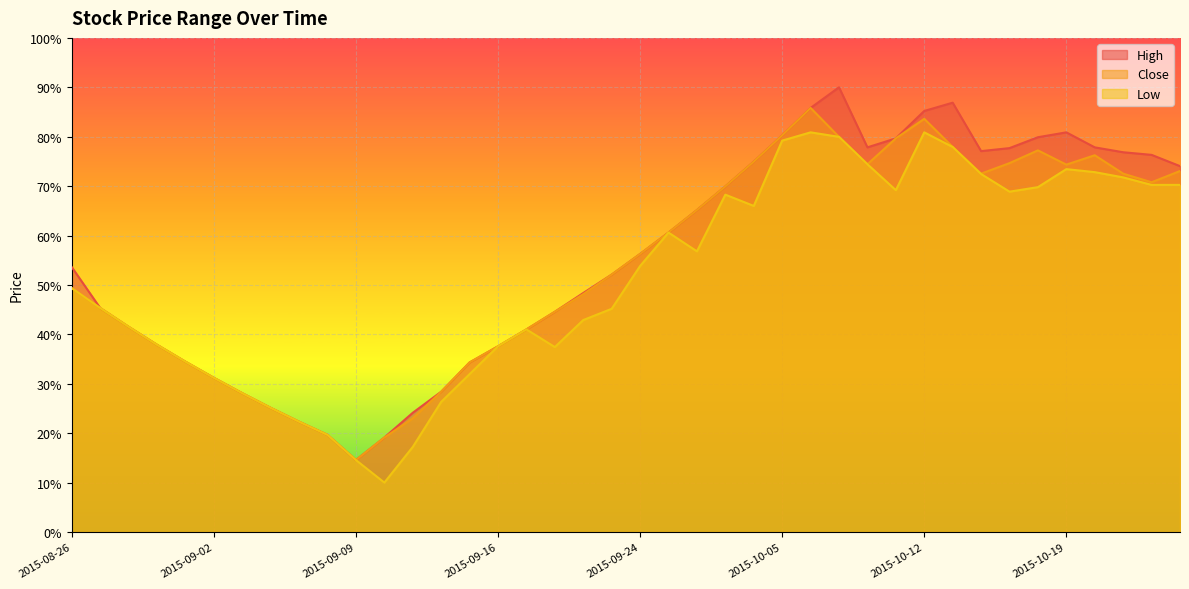

List the series in order of their overall mean, lowest first.

Low, Close, High